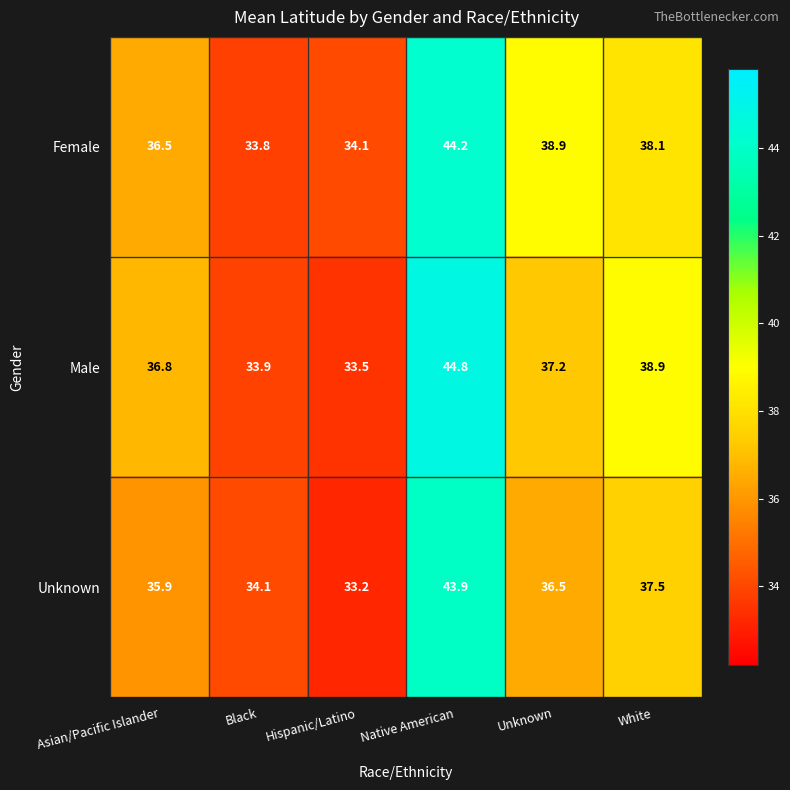

What is the smallest value displayed?

33.2